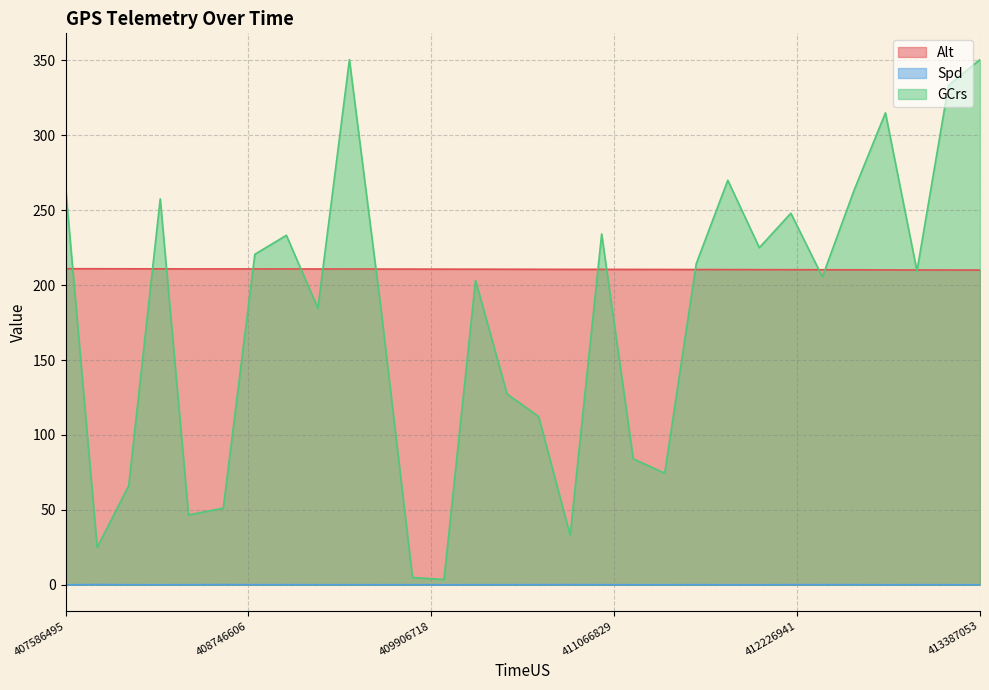

After their last crossing, which series has the higher values: GCrs or Alt?

GCrs